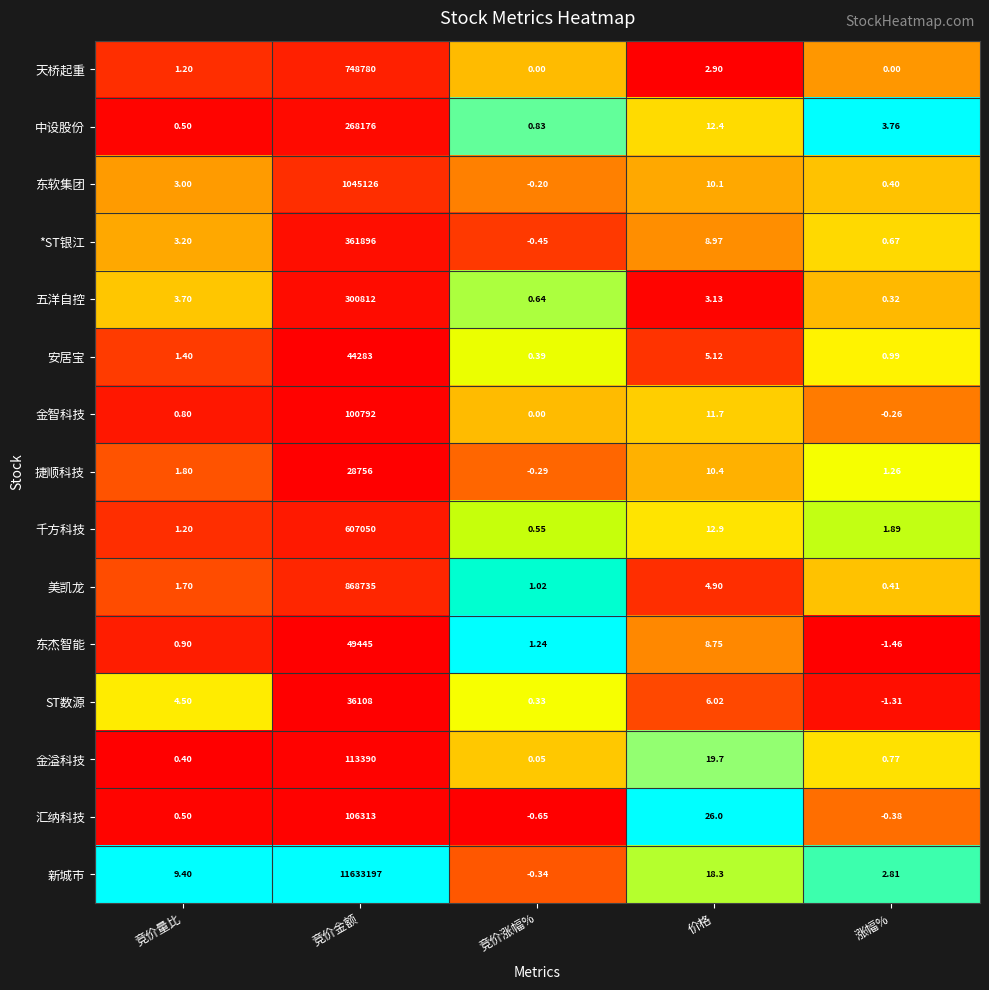

At which label does 安居宝 reach its minimum?

竞价涨幅%